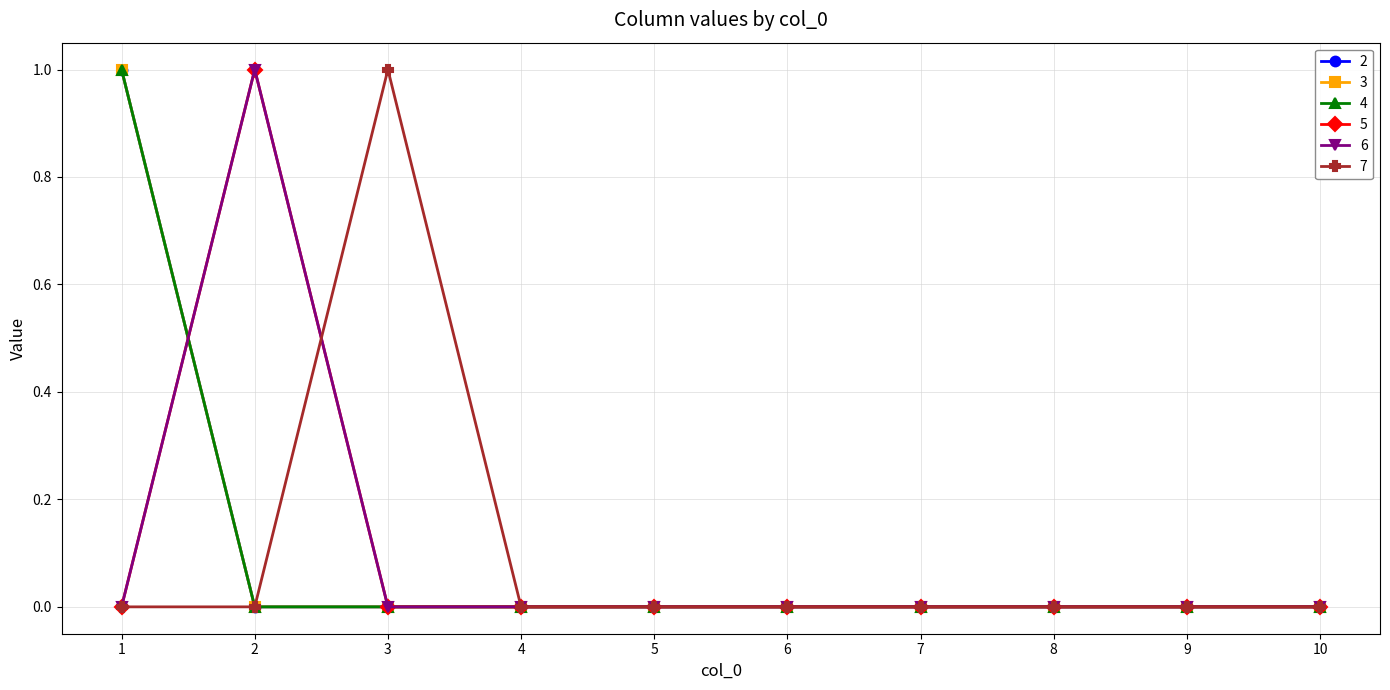

What is the value of the 5 point at the 2nd from the left?

1